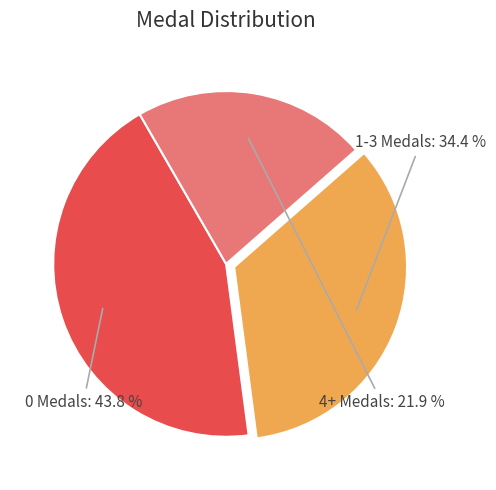

Combined, what portion of the pie is 0 Medals and 1-3 Medals?

78.1%